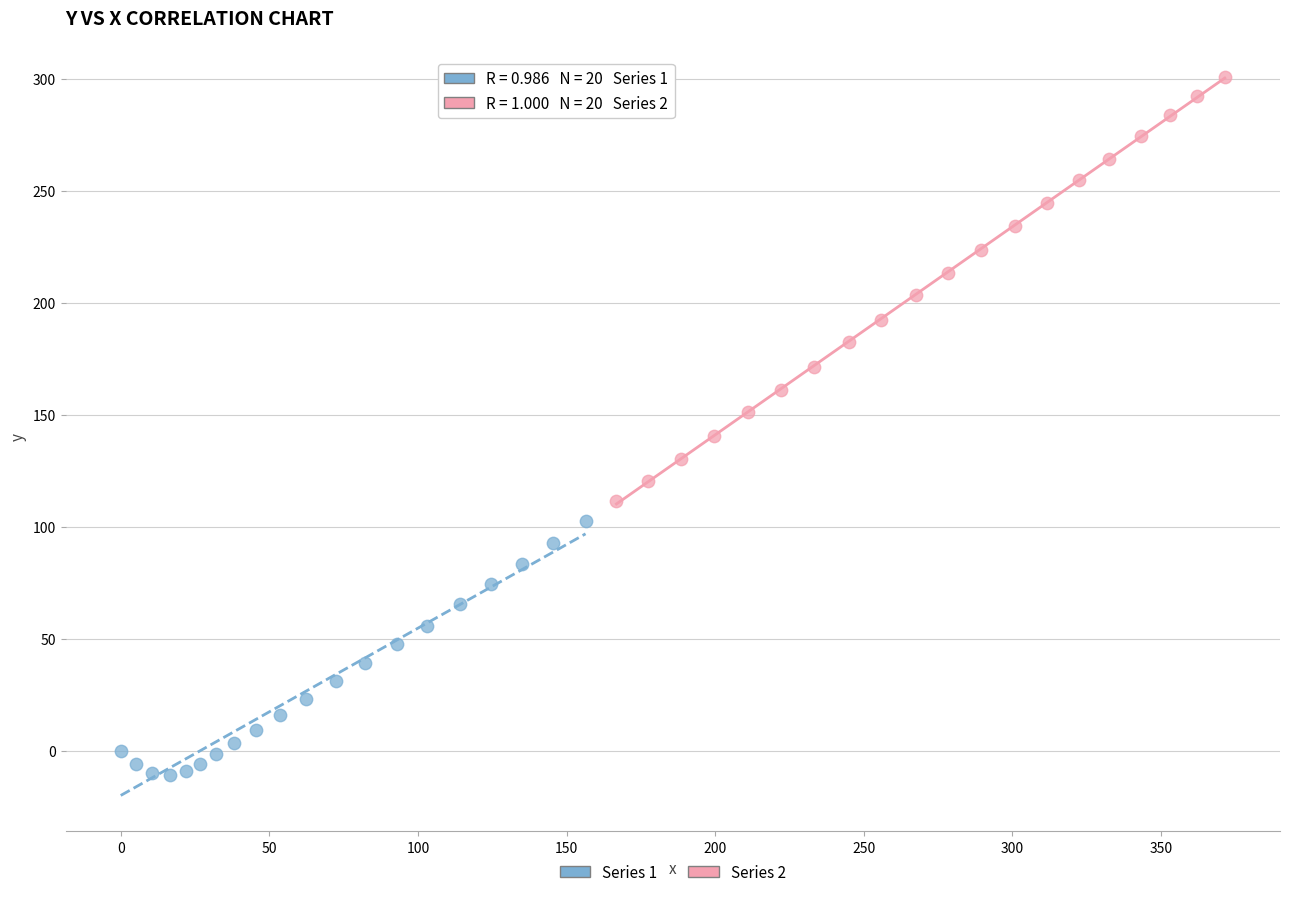

Which series reaches the minimum Y coordinate?

Series 1